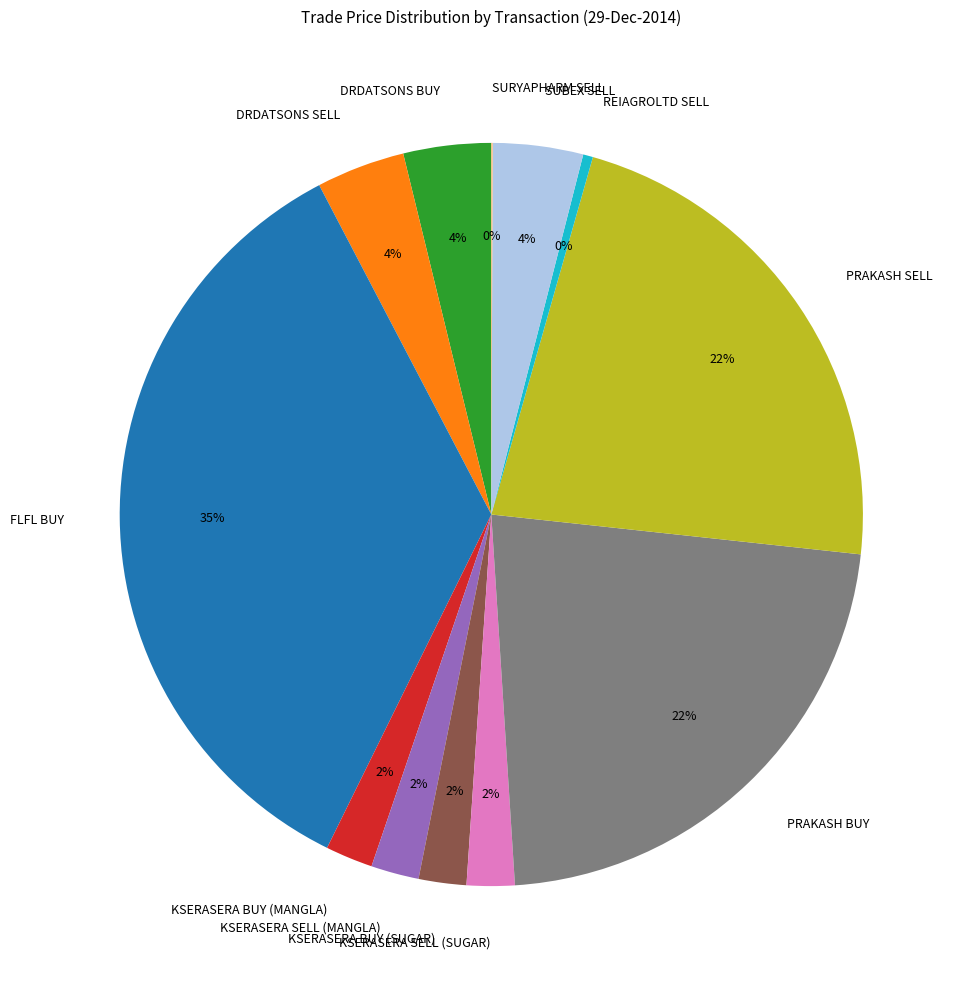

Is it true that SUBEX SELL is 4% of the pie?

True